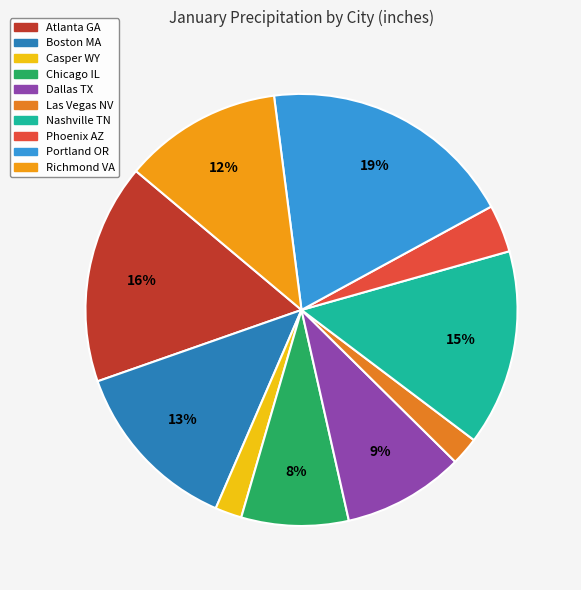

How many segments does this pie chart have?

10